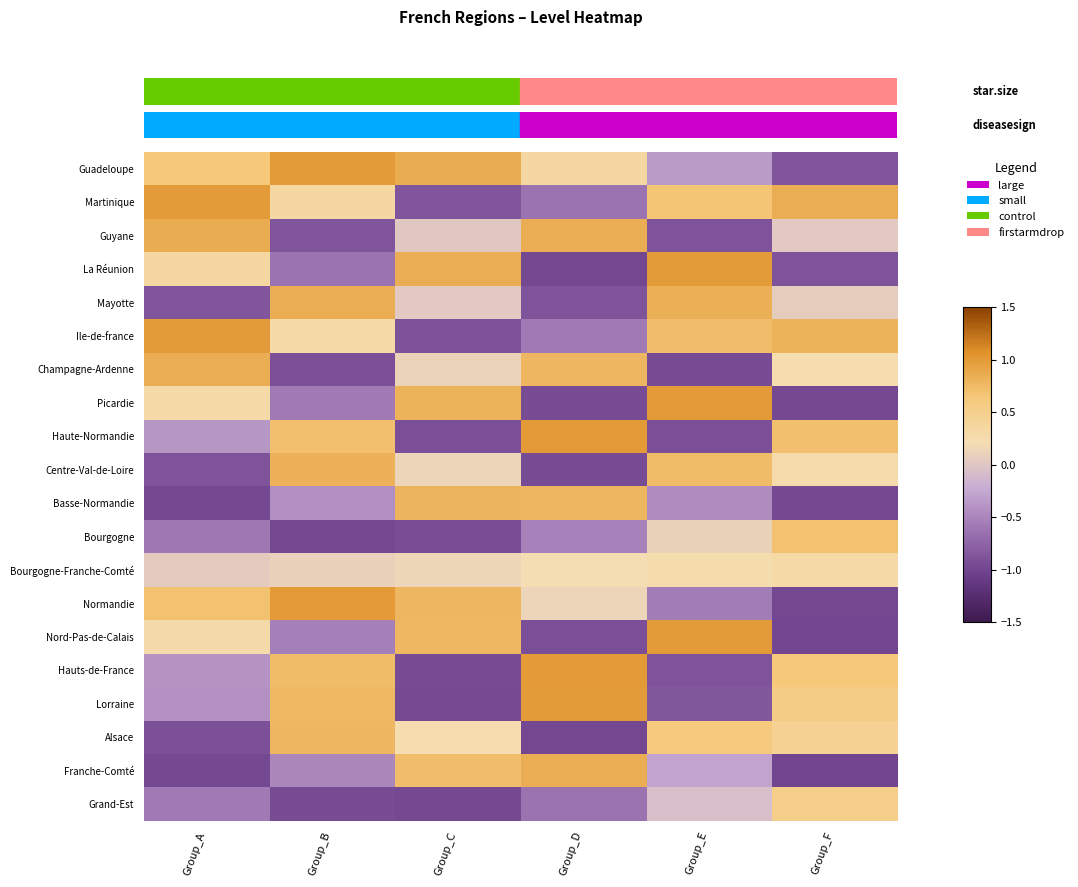

Reading right to left, what are all the values shown in this chart?

row_0: Group_F=-0.9	Group_E=-0.4	Group_D=0.3	Group_C=0.9	Group_B=1.0	Group_A=0.6
row_1: Group_F=0.9	Group_E=0.7	Group_D=-0.6	Group_C=-0.9	Group_B=0.3	Group_A=1.0
row_2: Group_F=0.0	Group_E=-0.9	Group_D=0.9	Group_C=0.0	Group_B=-0.9	Group_A=0.9
row_3: Group_F=-0.9	Group_E=1.0	Group_D=-1.0	Group_C=0.9	Group_B=-0.6	Group_A=0.3
row_4: Group_F=0.1	Group_E=0.8	Group_D=-0.9	Group_C=0.0	Group_B=0.9	Group_A=-0.9
row_5: Group_F=0.8	Group_E=0.7	Group_D=-0.6	Group_C=-0.9	Group_B=0.3	Group_A=1.0
row_6: Group_F=0.2	Group_E=-0.9	Group_D=0.8	Group_C=0.1	Group_B=-0.9	Group_A=0.8
row_7: Group_F=-1.0	Group_E=1.0	Group_D=-0.9	Group_C=0.8	Group_B=-0.6	Group_A=0.3
row_8: Group_F=0.7	Group_E=-0.9	Group_D=1.0	Group_C=-0.9	Group_B=0.7	Group_A=-0.4
row_9: Group_F=0.3	Group_E=0.7	Group_D=-0.9	Group_C=0.1	Group_B=0.8	Group_A=-0.9
row_10: Group_F=-1.0	Group_E=-0.4	Group_D=0.8	Group_C=0.8	Group_B=-0.4	Group_A=-1.0
row_11: Group_F=0.7	Group_E=0.1	Group_D=-0.5	Group_C=-0.9	Group_B=-1.0	Group_A=-0.6
row_12: Group_F=0.3	Group_E=0.2	Group_D=0.2	Group_C=0.2	Group_B=0.1	Group_A=0.1
row_13: Group_F=-1.0	Group_E=-0.6	Group_D=0.1	Group_C=0.8	Group_B=1.0	Group_A=0.7
row_14: Group_F=-1.0	Group_E=1.0	Group_D=-0.9	Group_C=0.8	Group_B=-0.5	Group_A=0.3
row_15: Group_F=0.6	Group_E=-0.9	Group_D=1.0	Group_C=-0.9	Group_B=0.7	Group_A=-0.4
row_16: Group_F=0.6	Group_E=-0.8	Group_D=1.0	Group_C=-1.0	Group_B=0.8	Group_A=-0.4
row_17: Group_F=0.5	Group_E=0.6	Group_D=-1.0	Group_C=0.2	Group_B=0.8	Group_A=-0.9
row_18: Group_F=-1.0	Group_E=-0.3	Group_D=0.9	Group_C=0.7	Group_B=-0.5	Group_A=-1.0
row_19: Group_F=0.5	Group_E=-0.1	Group_D=-0.6	Group_C=-1.0	Group_B=-0.9	Group_A=-0.6